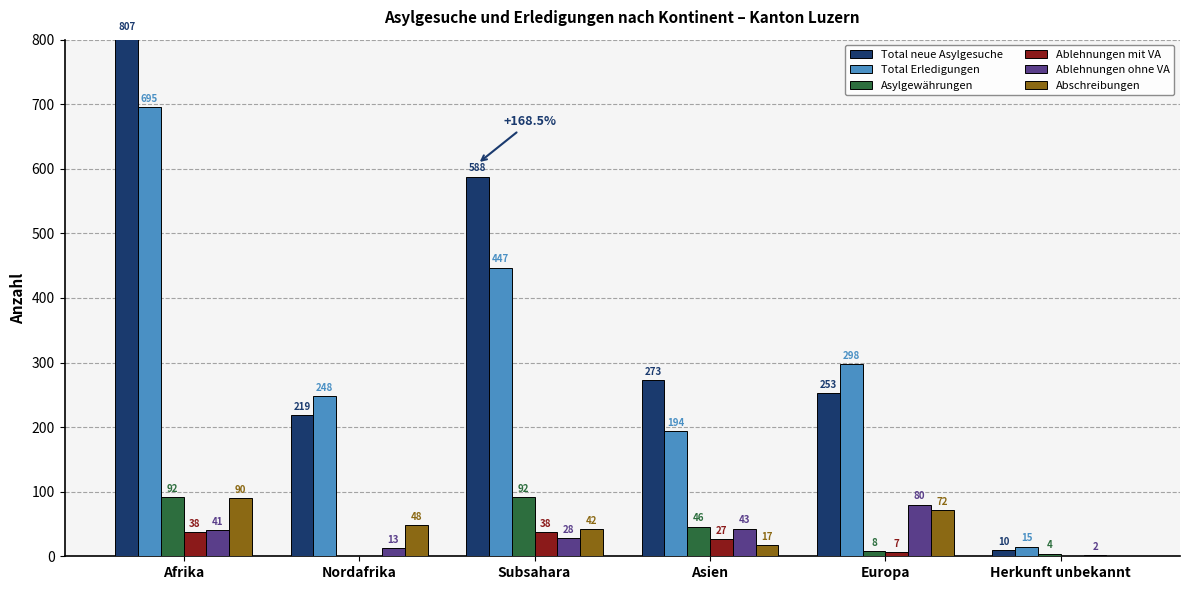

The value of Asylgewährungen at Asien is 46. True or false?

True